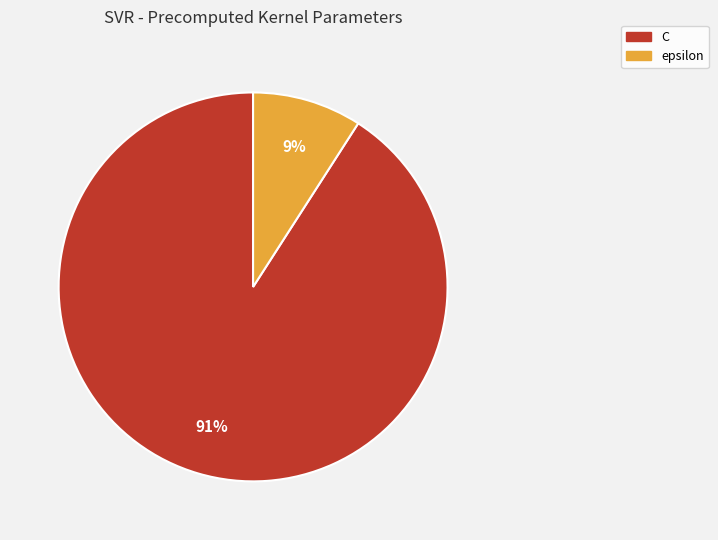

Is the sum of C and epsilon greater than half?

Yes